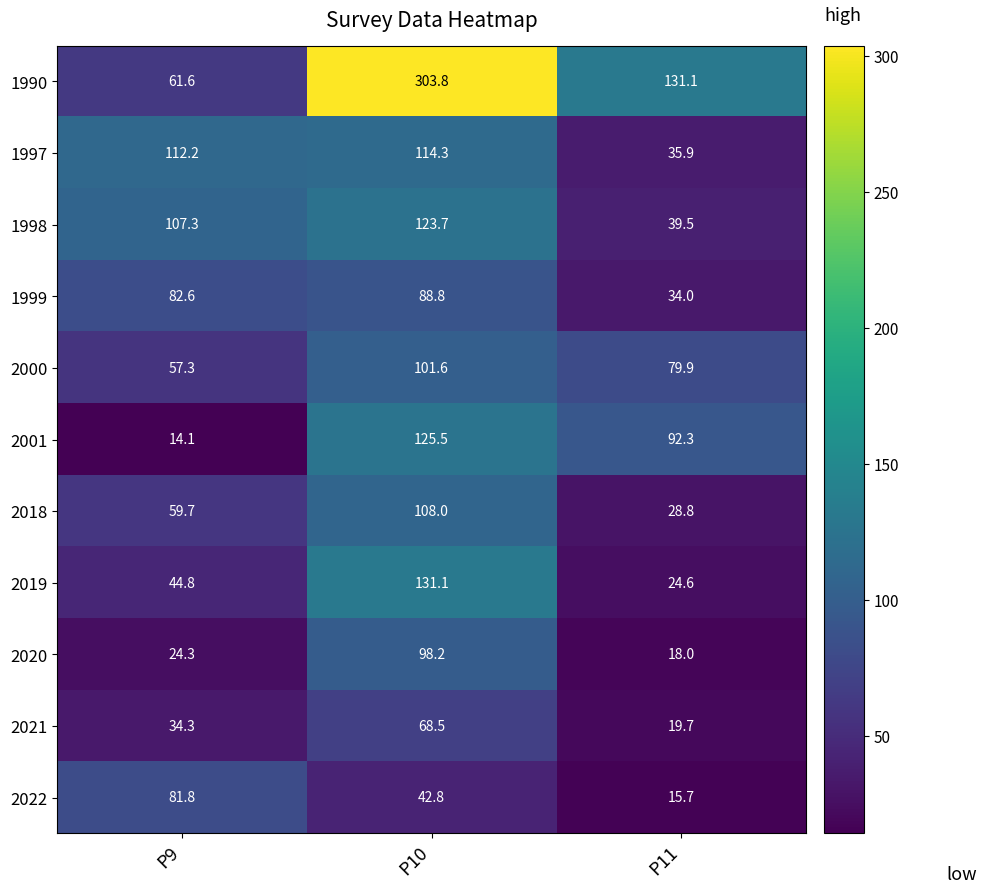

True or false: 2019 has a value of 131.1 at P10.

True